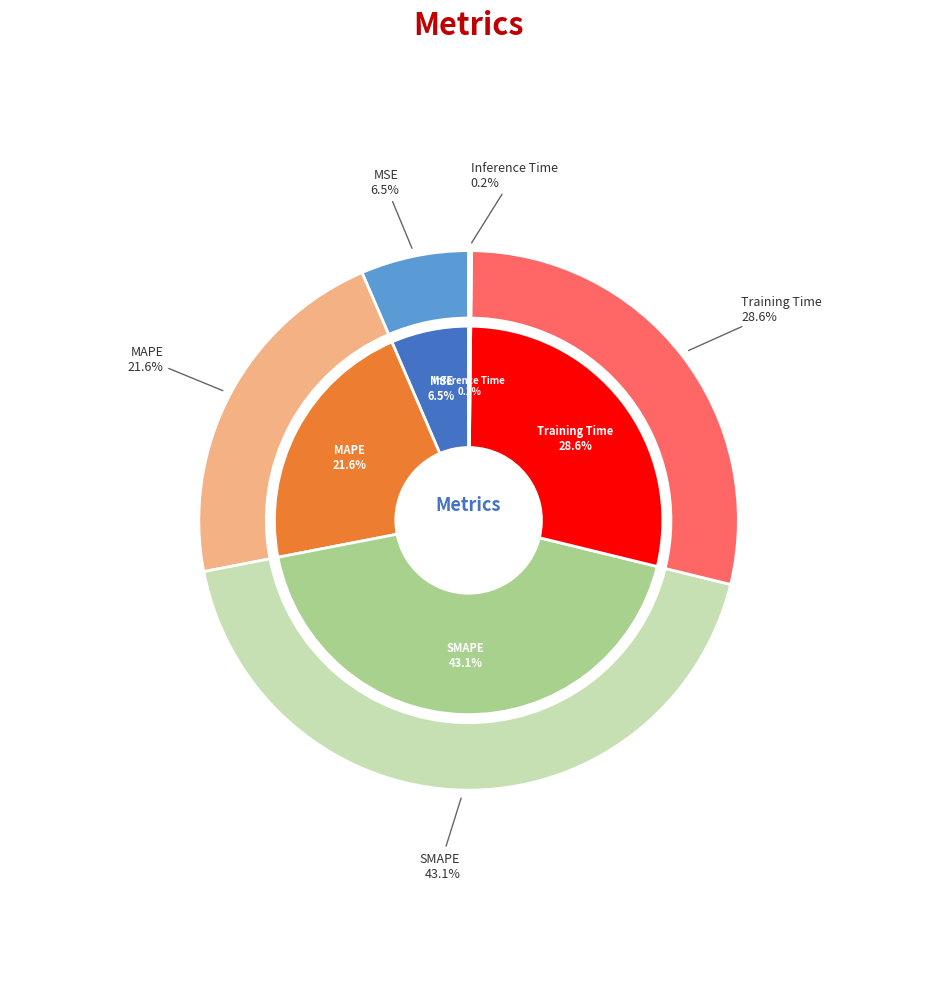

Which has a higher value, MSE or MAPE?

MAPE